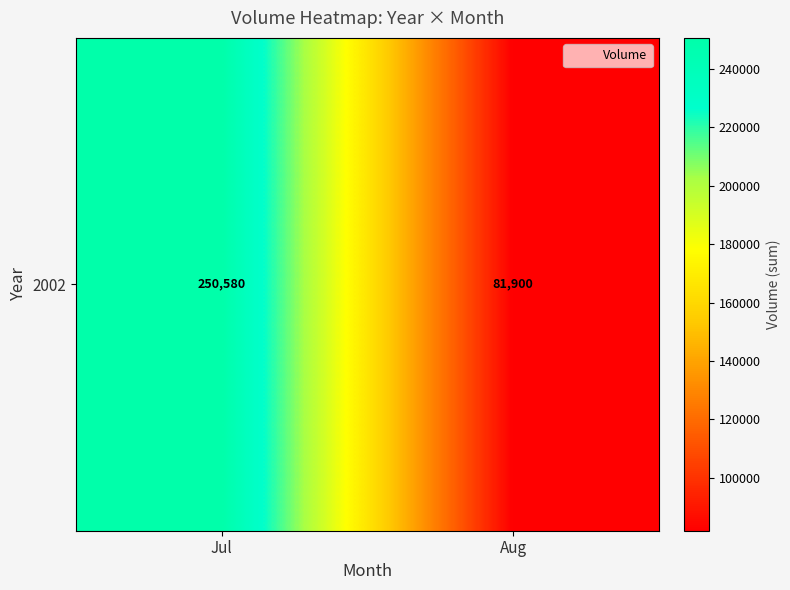

What is the sum of the values at Aug and Jul?

332480